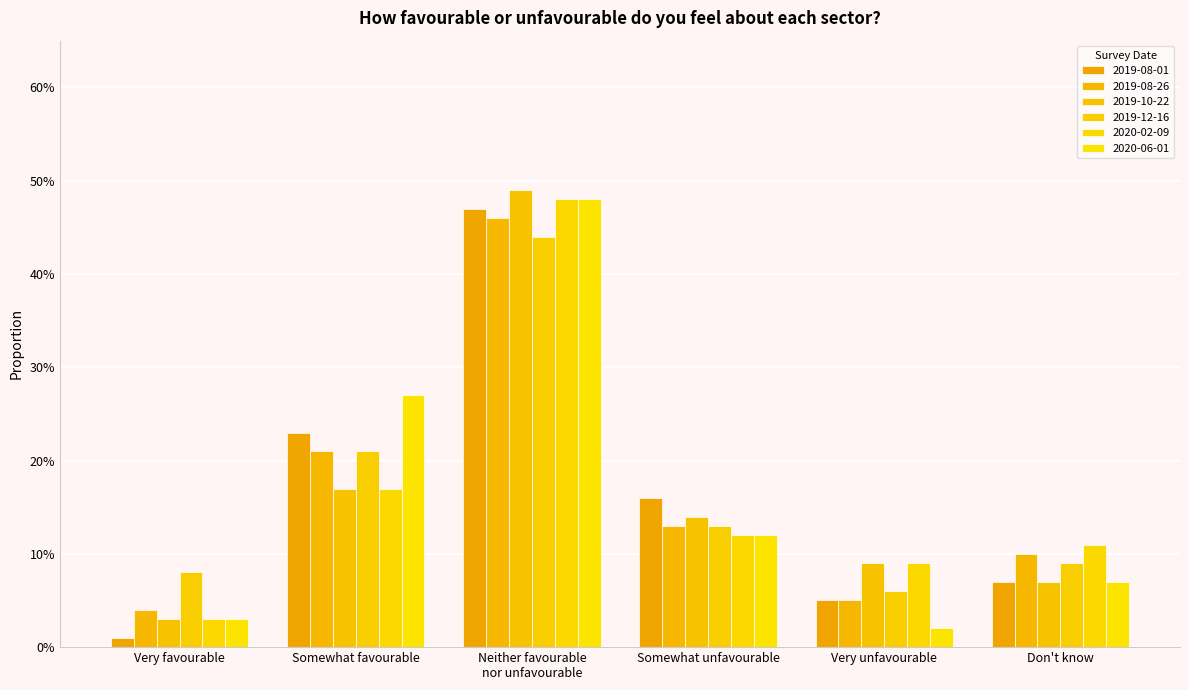

Are the bars grouped side by side (vs. stacked)?

Yes